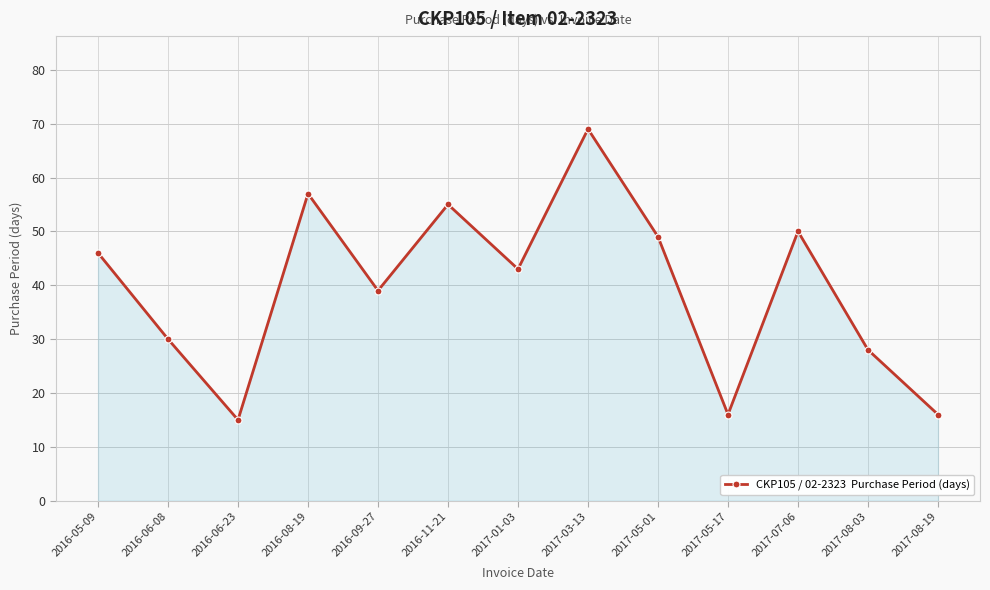

The value at 2016-11-21 is 73. True or false?

False